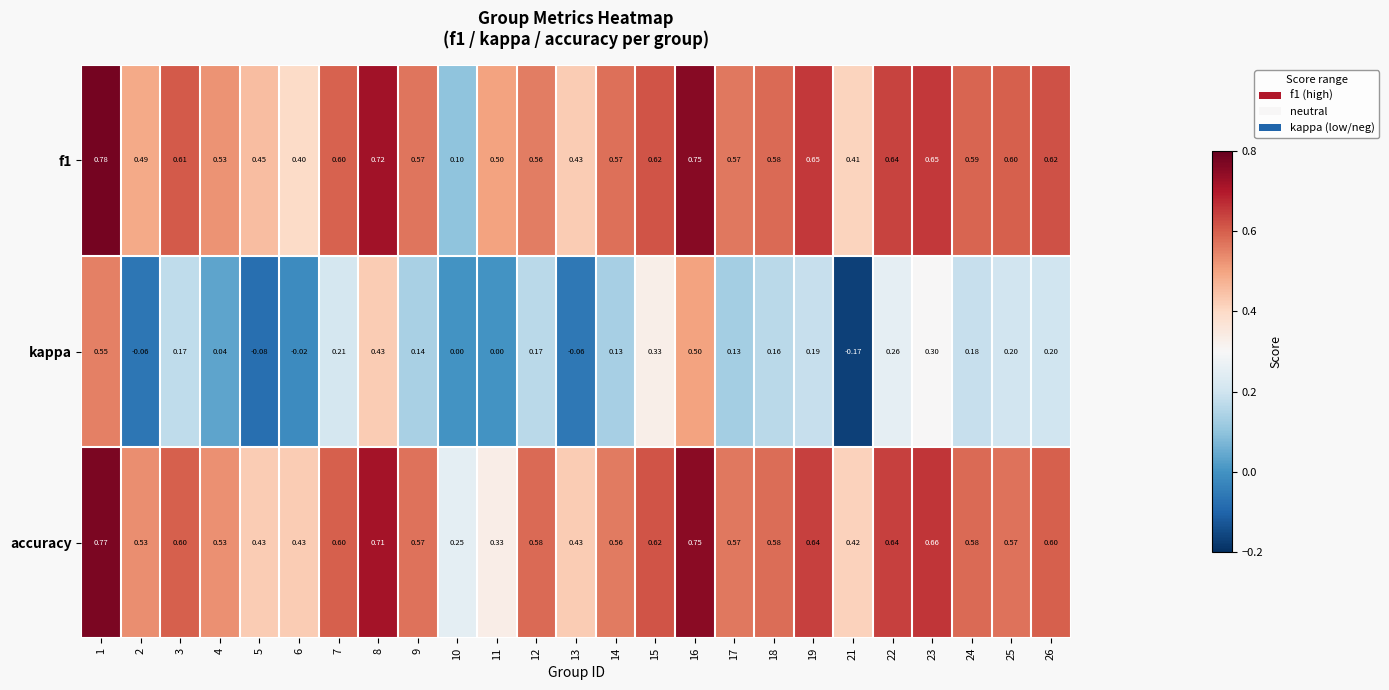

How many data points does each series have?

25